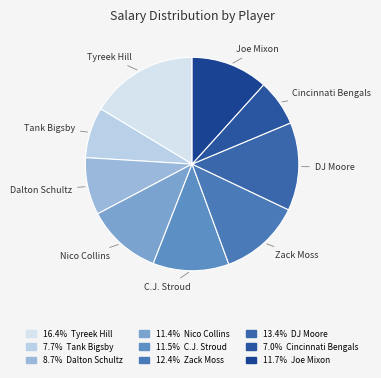

Count the number of slices in the pie.

9